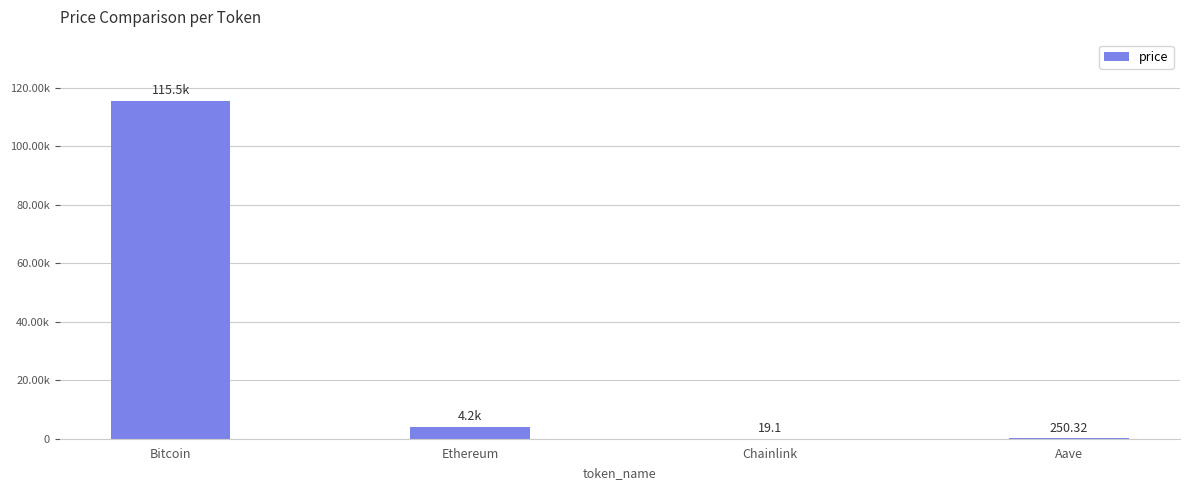

The chart shows a value of 349.0 at Aave. True or false?

False